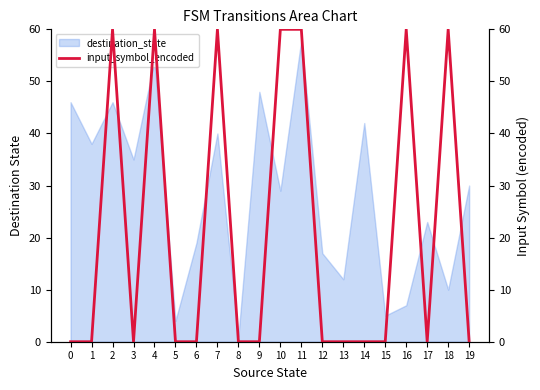

At which category does the data reach its first local peak?

2